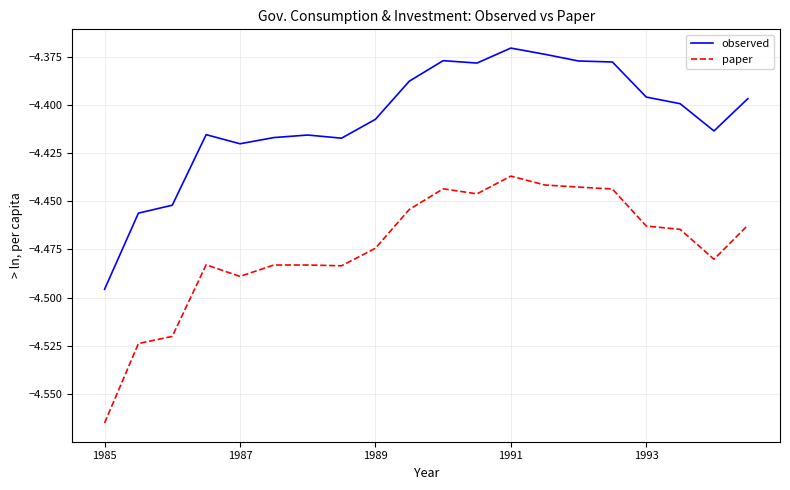

Which series has the widest spread of values?

paper